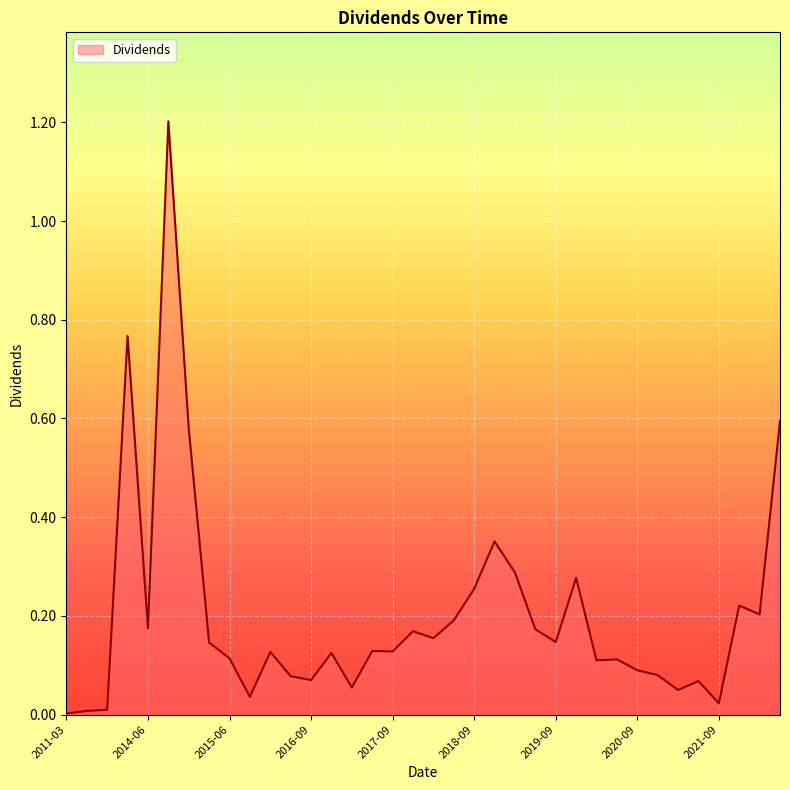

What is the difference between the maximum and minimum values?

1.2